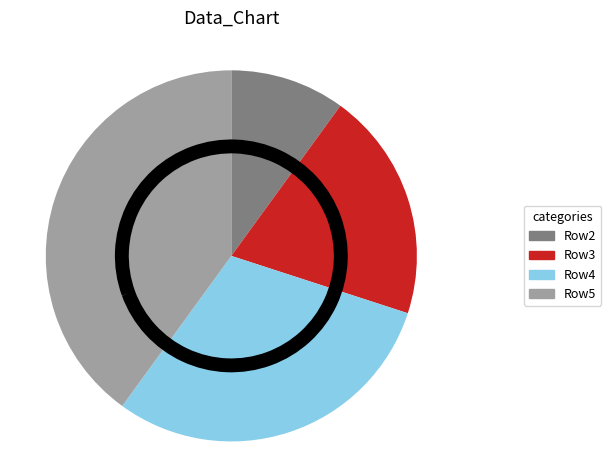

Is Row3 the majority of the pie?

No